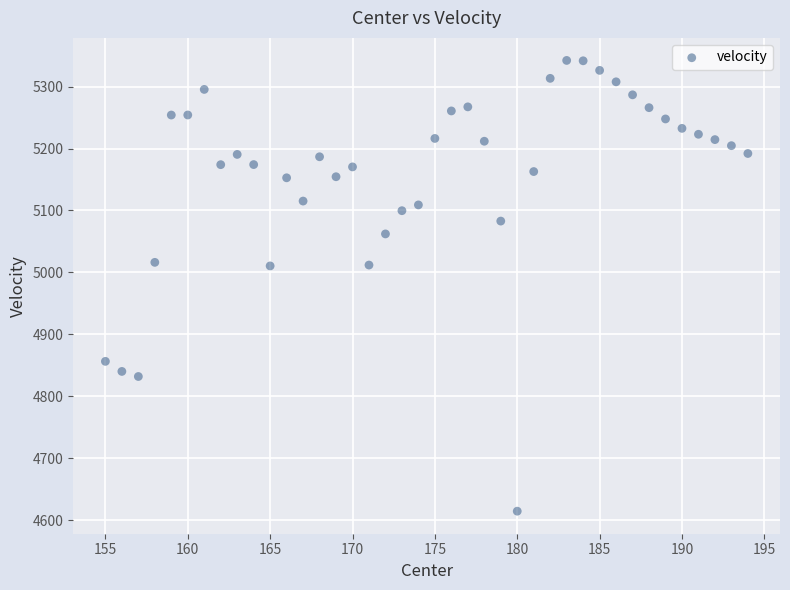

What is the range of Y values (max minus min)?

727.1